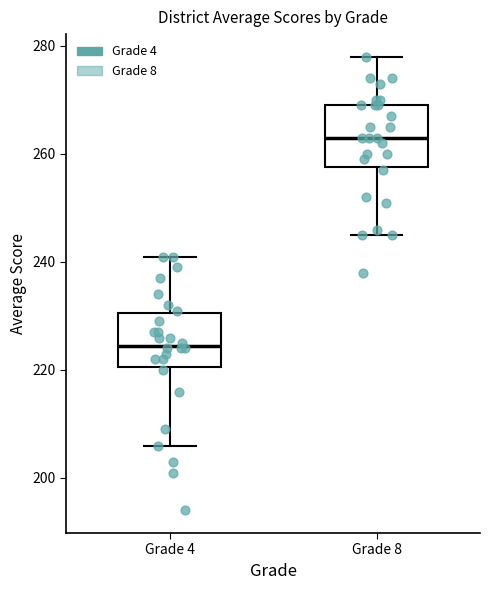

Where does the median line of the box for Grade 4 sit on the y-axis? The values are not printed on the chart, so give them approximately, as read against the axis.

224